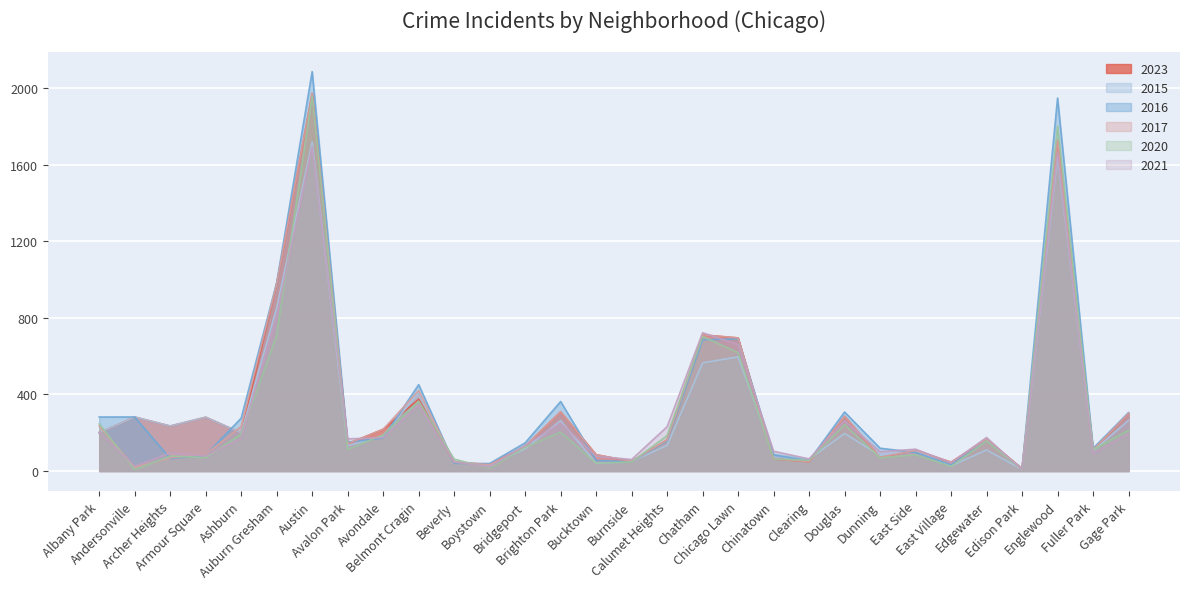

The 2017 series shows 166 at Edgewater. True or false?

True